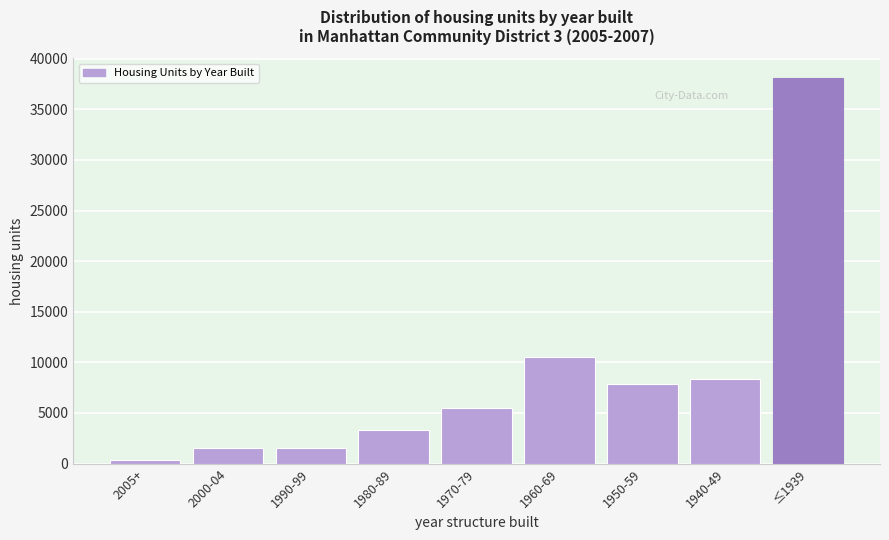

True or false: the data shows 11934 at ≤1939.

False